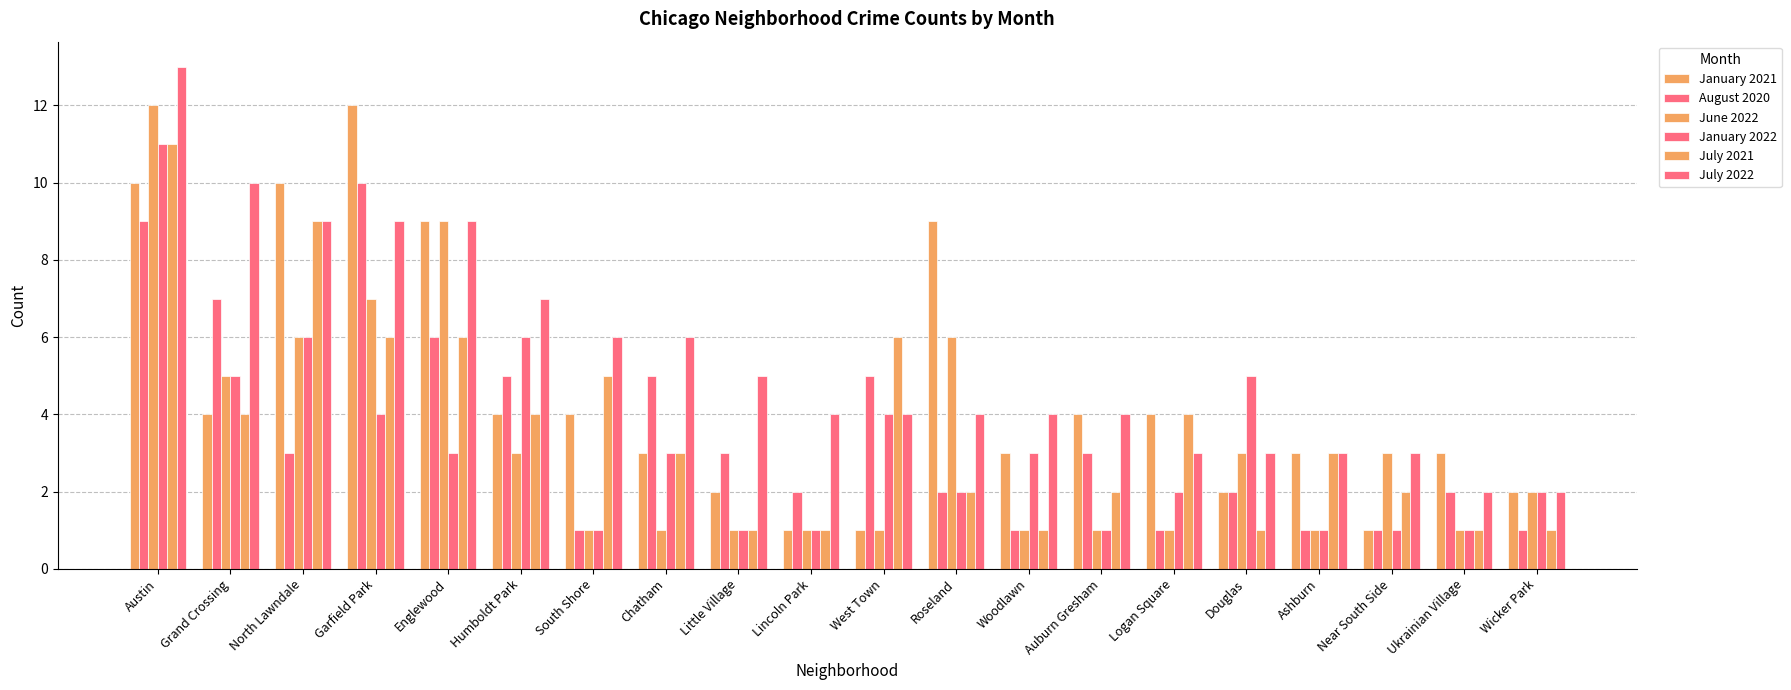

What position from the left is South Shore?

7